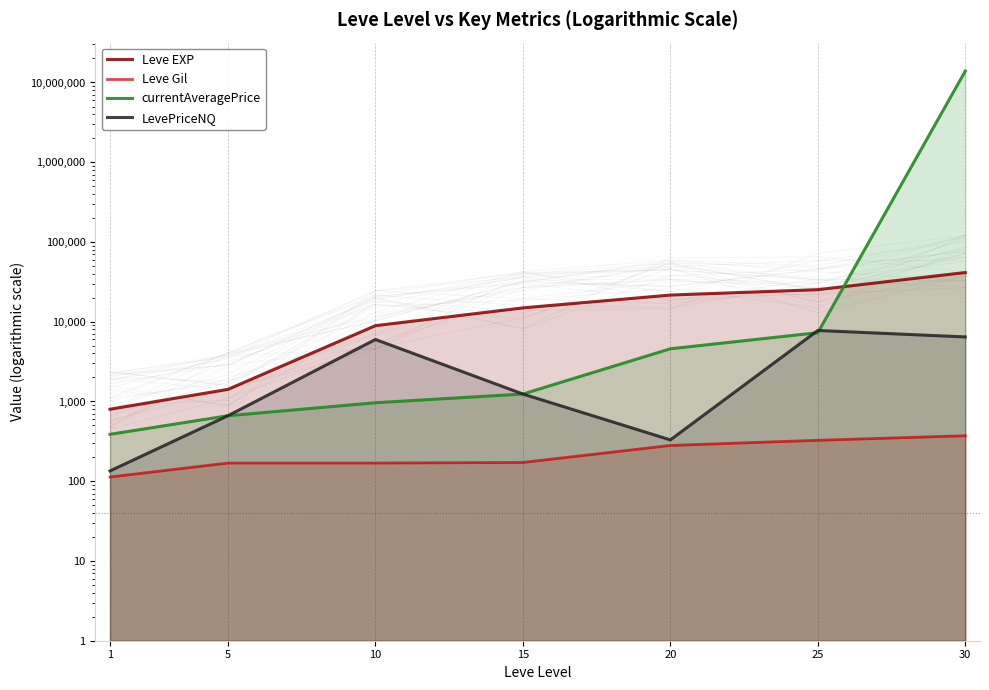

Reading left to right, list all the values displayed in this chart.

Leve EXP: 1=800.0	5=1420.0	10=8930.0	15=14920.0	20=21600.0	25=25250.0	30=41410.0
Leve Gil: 1=113.0	5=169.0	10=169.0	15=172.0	20=281.0	25=326.0	30=372.0
currentAveragePrice: 1=387.5	5=662.9	10=964.3	15=1240.6	20=4579.9	25=7292.1	30=13897376.0
LevePriceNQ: 1=134.7	5=662.9	10=5991.0	15=1240.6	20=330.0	25=7770.0	30=6449.5